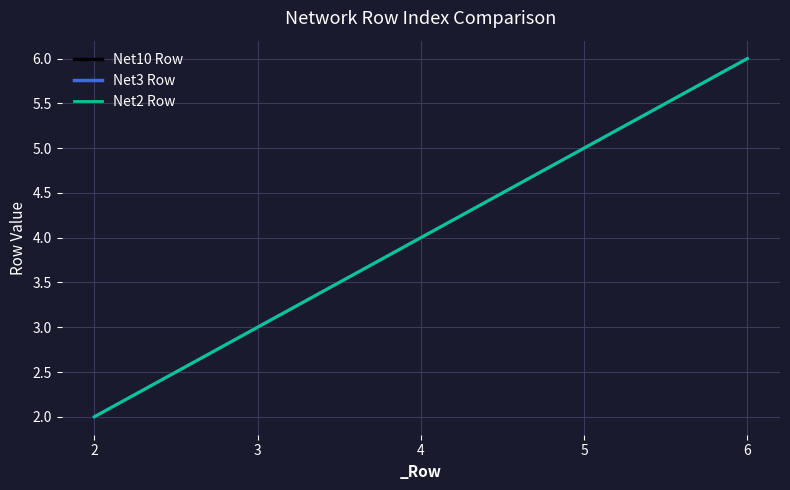

True or false: Net3 Row and Net10 Row intersect in this chart.

False